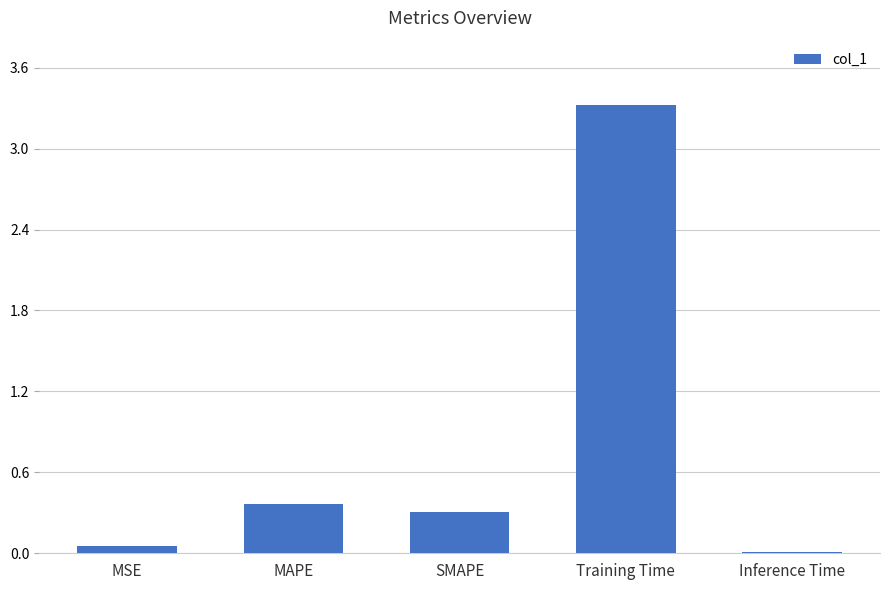

What is the greatest value displayed?

3.3